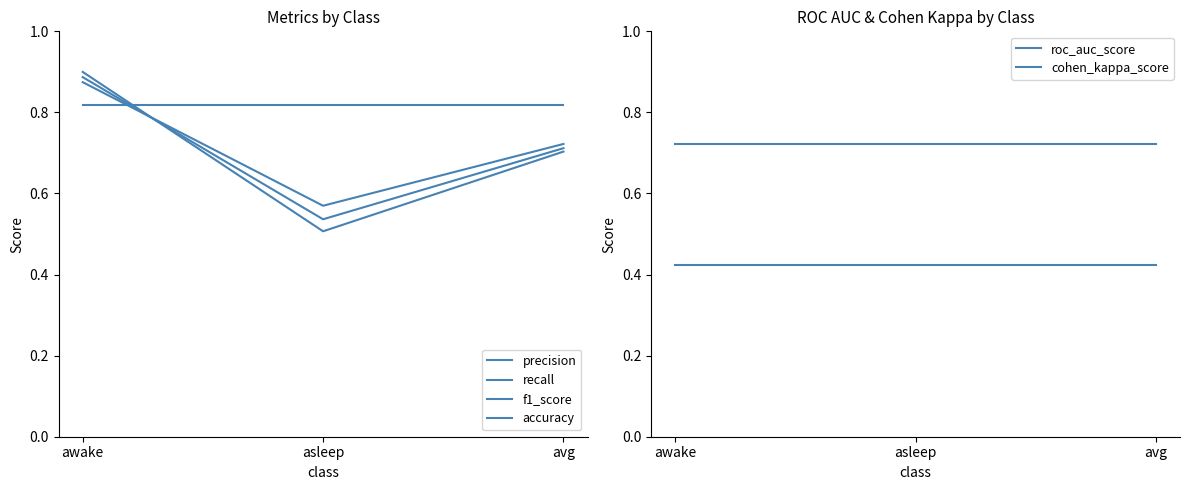

Reading left to right, transcribe all the data shown in this chart.

precision: awake=0.9	asleep=0.5	avg=0.7
recall: awake=0.9	asleep=0.6	avg=0.7
f1_score: awake=0.9	asleep=0.5	avg=0.7
accuracy: awake=0.8	asleep=0.8	avg=0.8
roc_auc_score: awake=0.7	asleep=0.7	avg=0.7
cohen_kappa_score: awake=0.4	asleep=0.4	avg=0.4